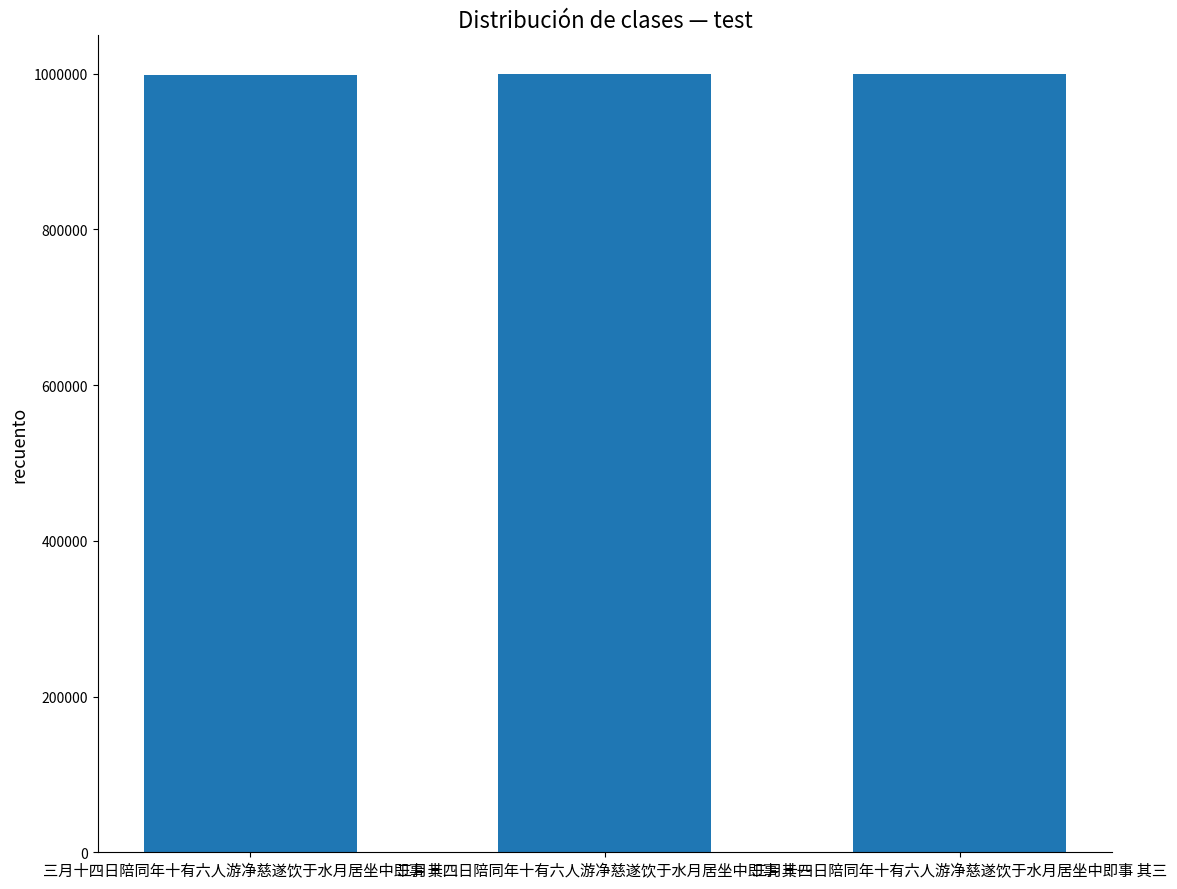

What is the ratio of the value at 三月十四日陪同年十有六人游净慈遂饮于水月居坐中即事 其二 to the value at 三月十四日陪同年十有六人游净慈遂饮于水月居坐中即事 其三?

1.0